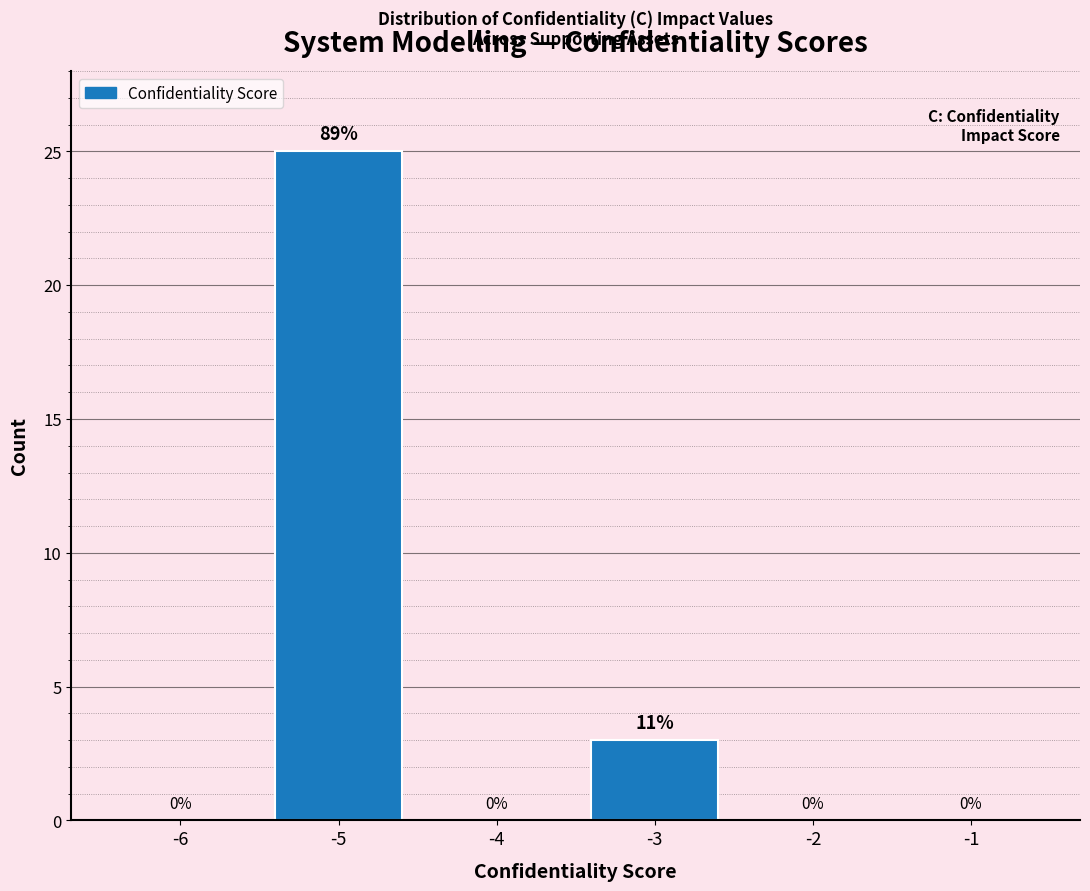

Reading right to left, transcribe all the data shown in this chart.

-1=0	-2=0	-3=3	-4=0	-5=25	-6=0